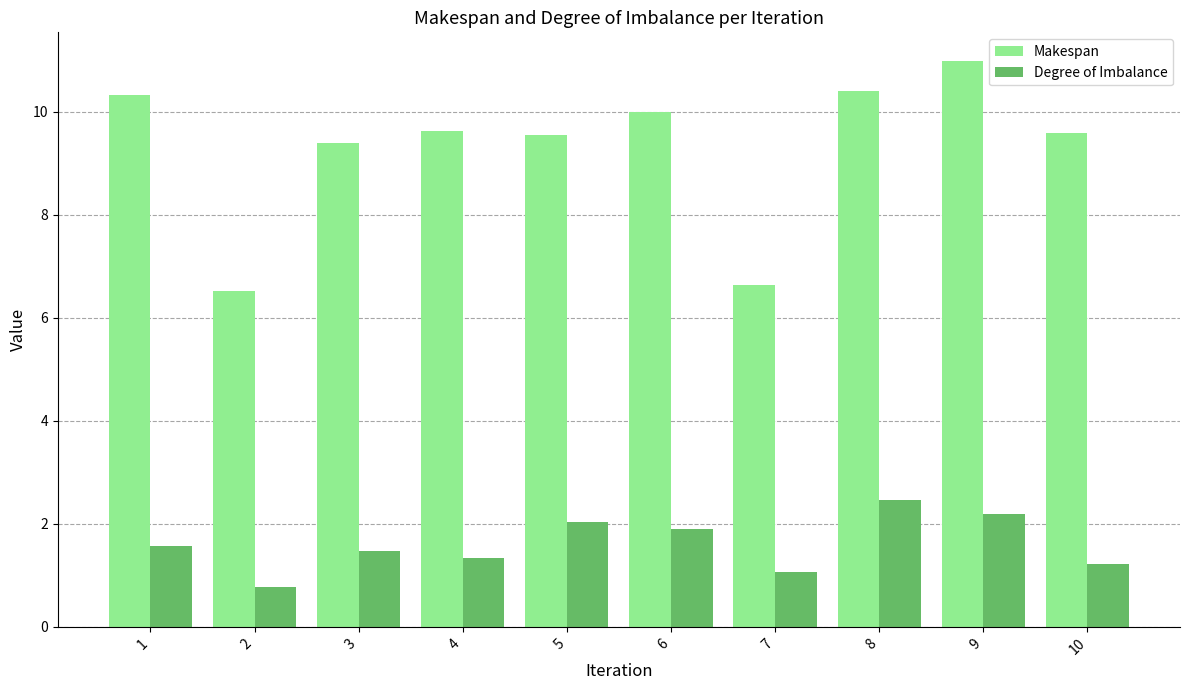

What is the spread (max minus min) of values at 5?

7.5